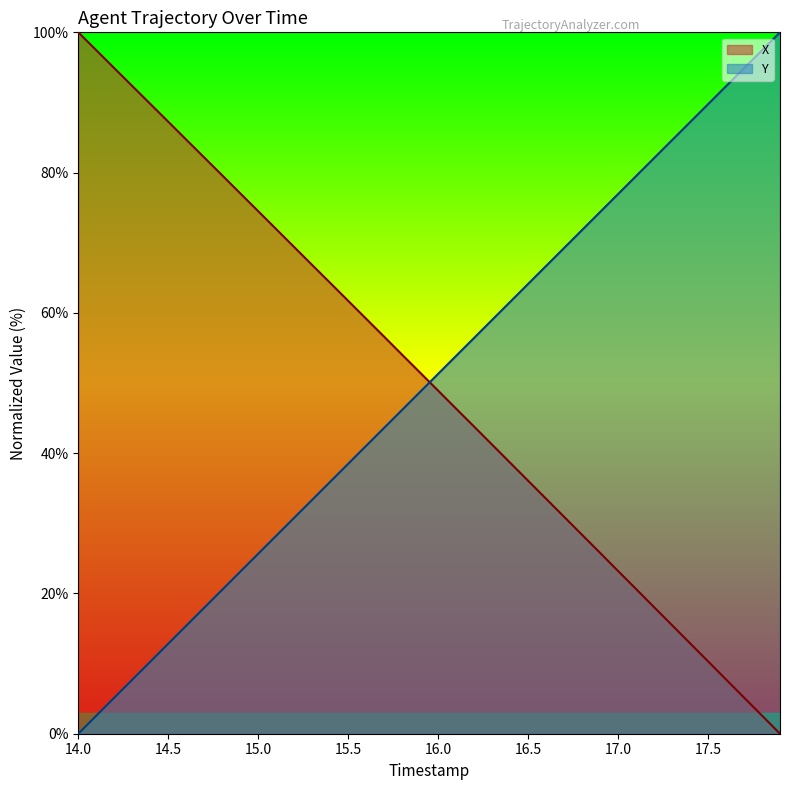

What is the greatest value displayed?

100.0